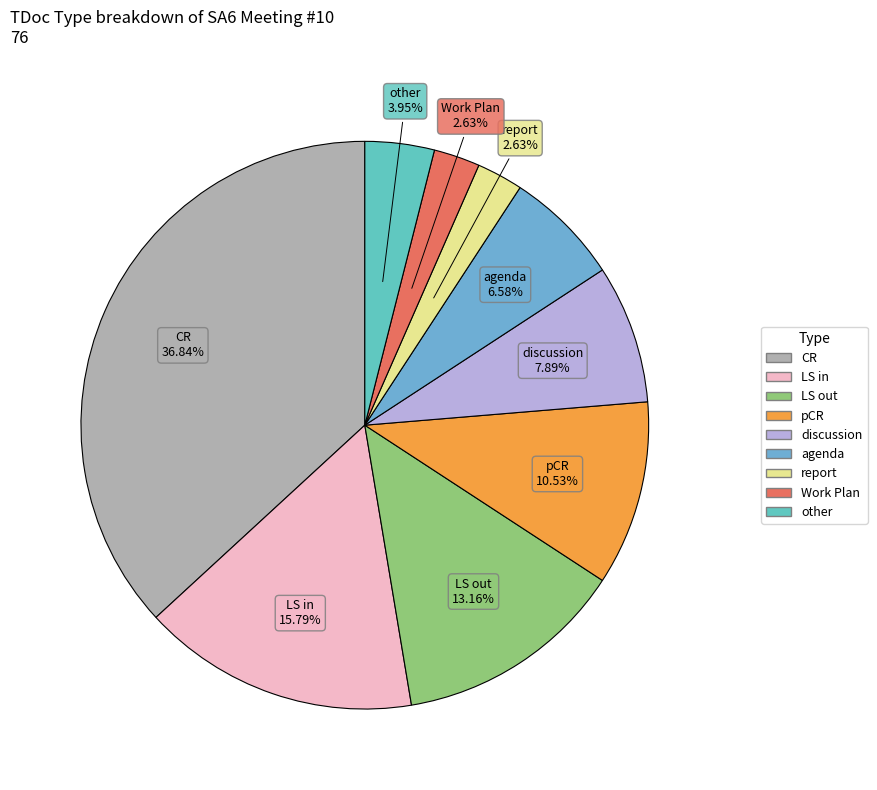

Combined, do LS out and agenda account for over 50%?

No